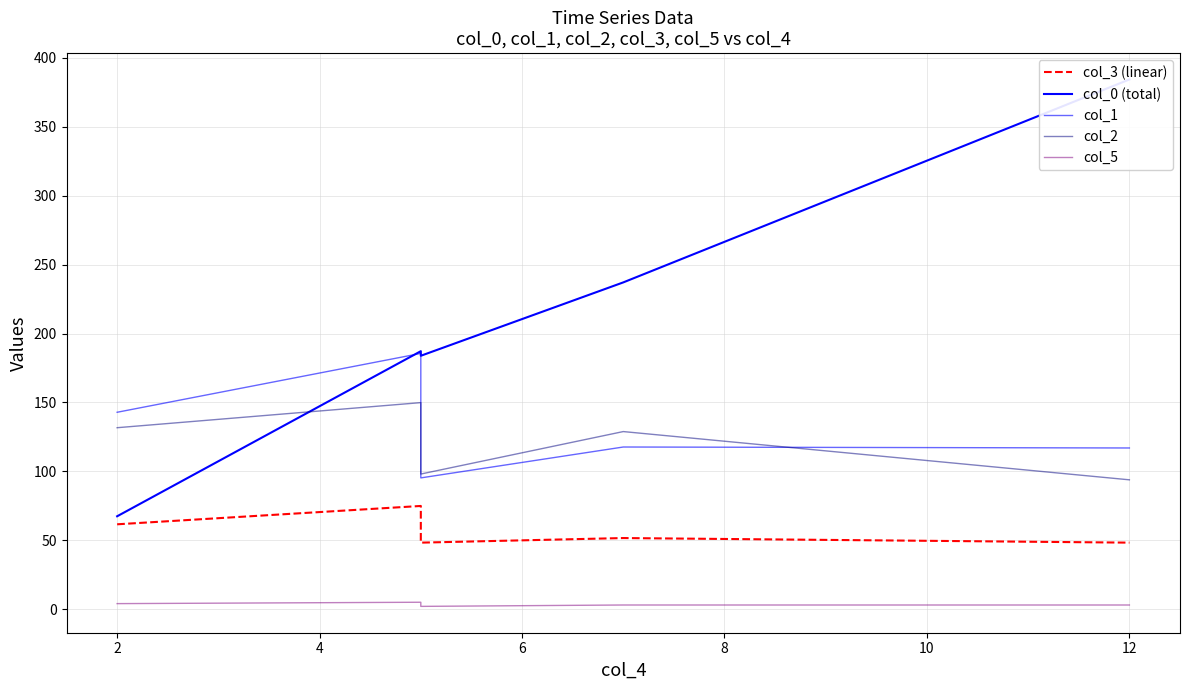

How many interior local valleys does the col_3 (linear) series have?

1